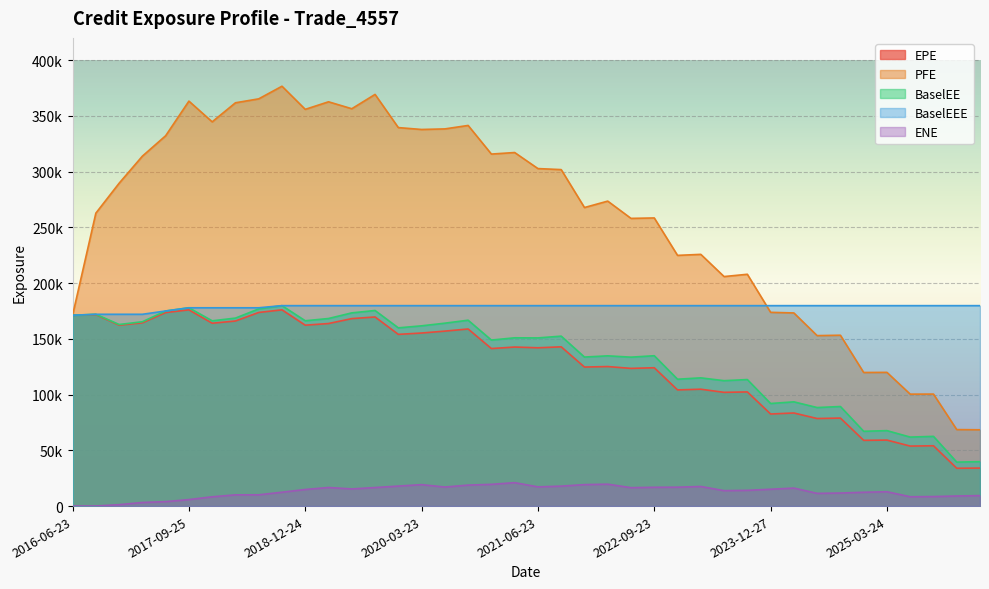

True or false: BaselEE and BaselEEE intersect in this chart.

False